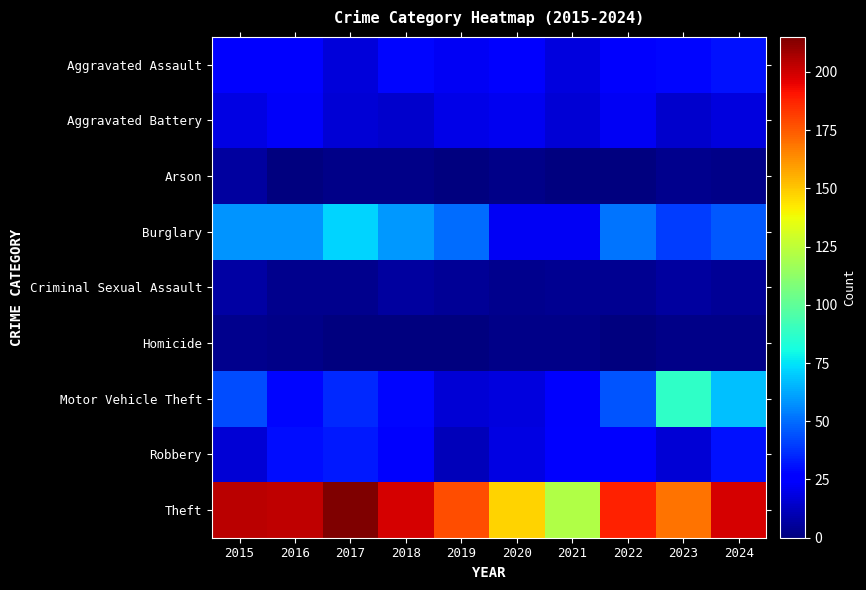

What is the total value across all series at 2024?

402